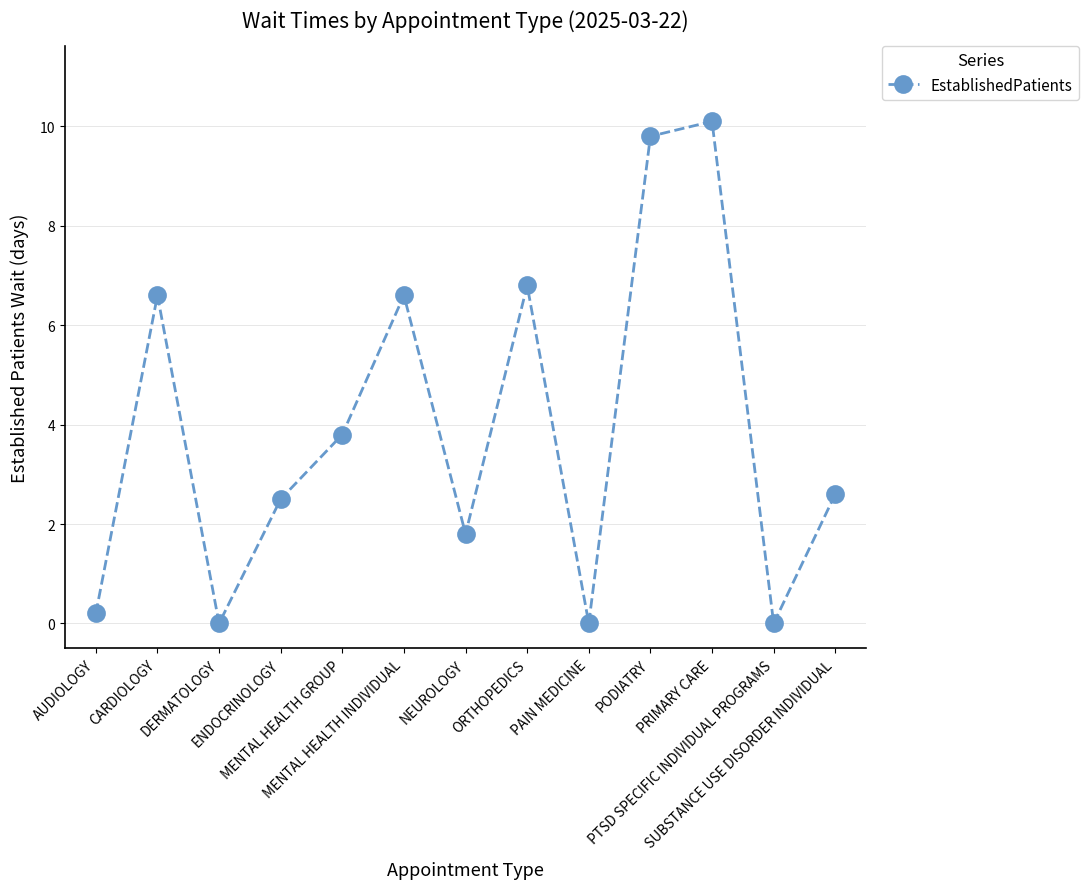

Reading right to left, what are all the values shown in this chart?

SUBSTANCE USE DISORDER INDIVIDUAL=2.6	PTSD SPECIFIC INDIVIDUAL PROGRAMS=0.0	PRIMARY CARE=10.1	PODIATRY=9.8	PAIN MEDICINE=0.0	ORTHOPEDICS=6.8	NEUROLOGY=1.8	MENTAL HEALTH INDIVIDUAL=6.6	MENTAL HEALTH GROUP=3.8	ENDOCRINOLOGY=2.5	DERMATOLOGY=0.0	CARDIOLOGY=6.6	AUDIOLOGY=0.2